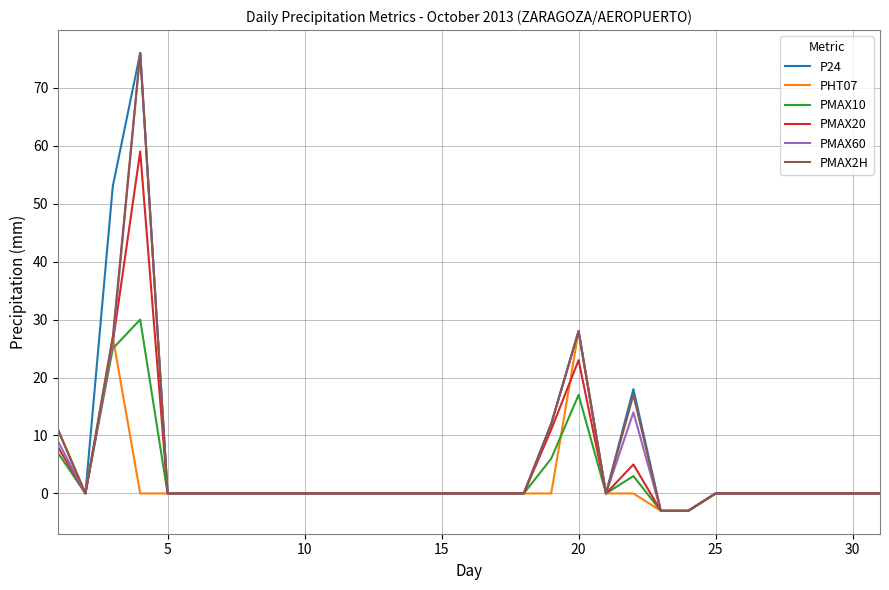

Which series has the largest total across all categories?

P24